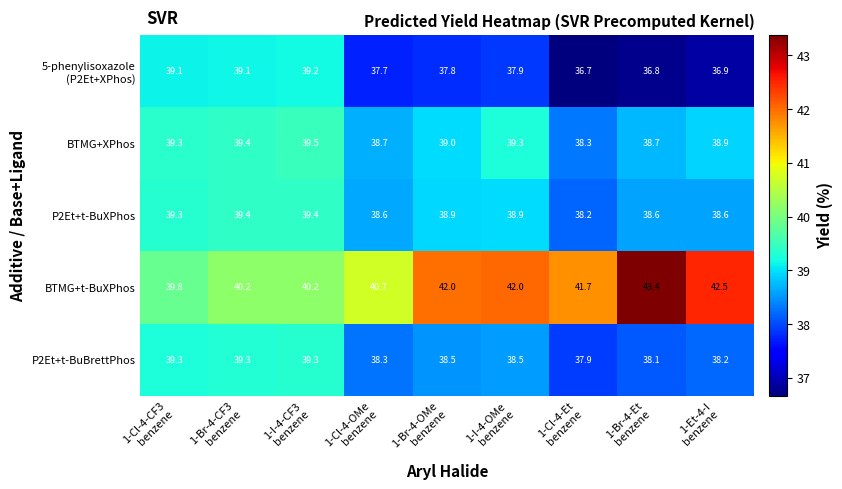

What is the greatest value displayed?

43.4